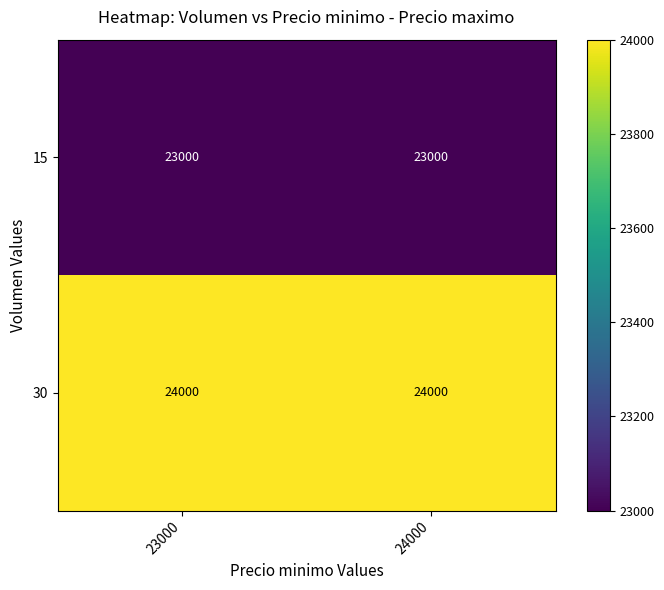

The 30 series shows 24000 at 23000. True or false?

True